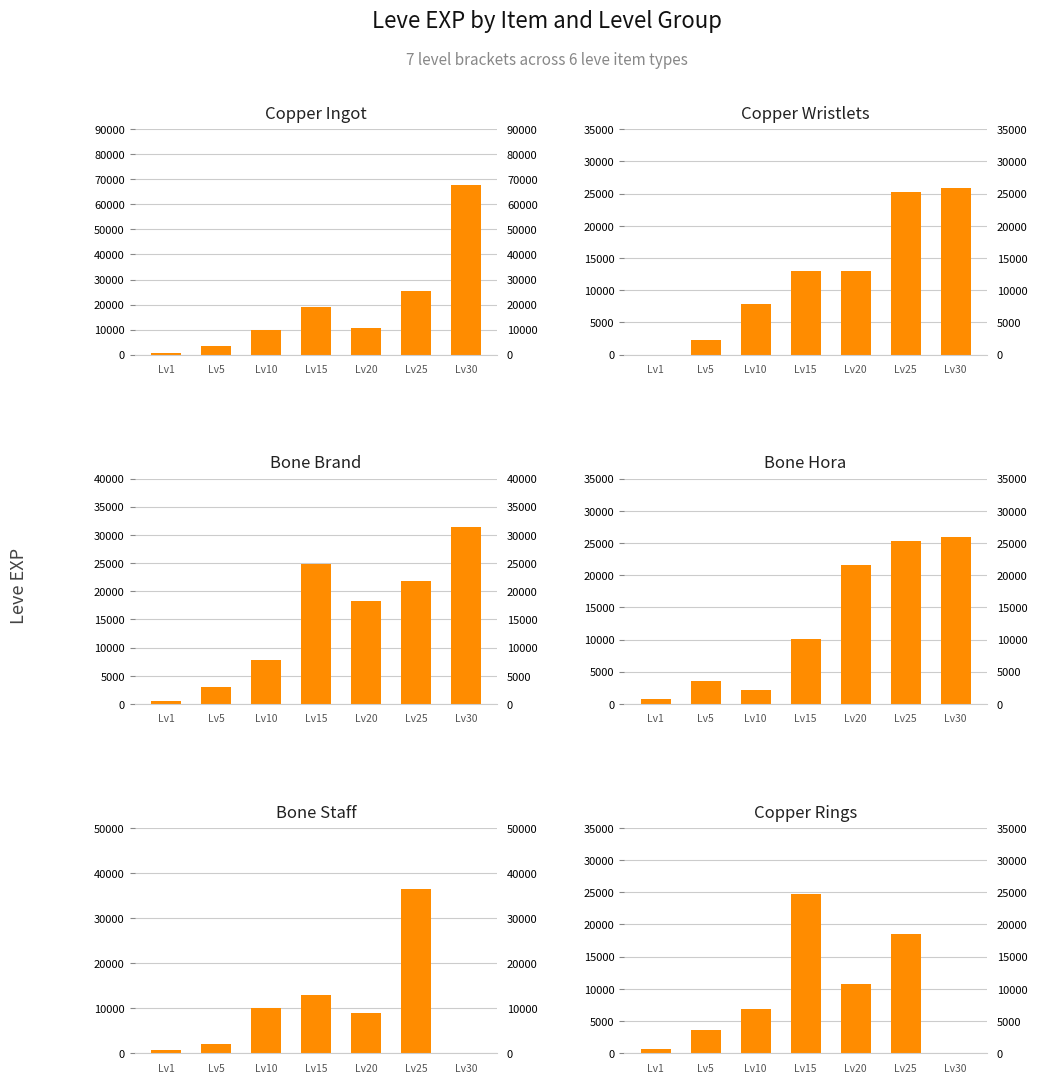

What is the lowest value of the Bone Hora series?

720